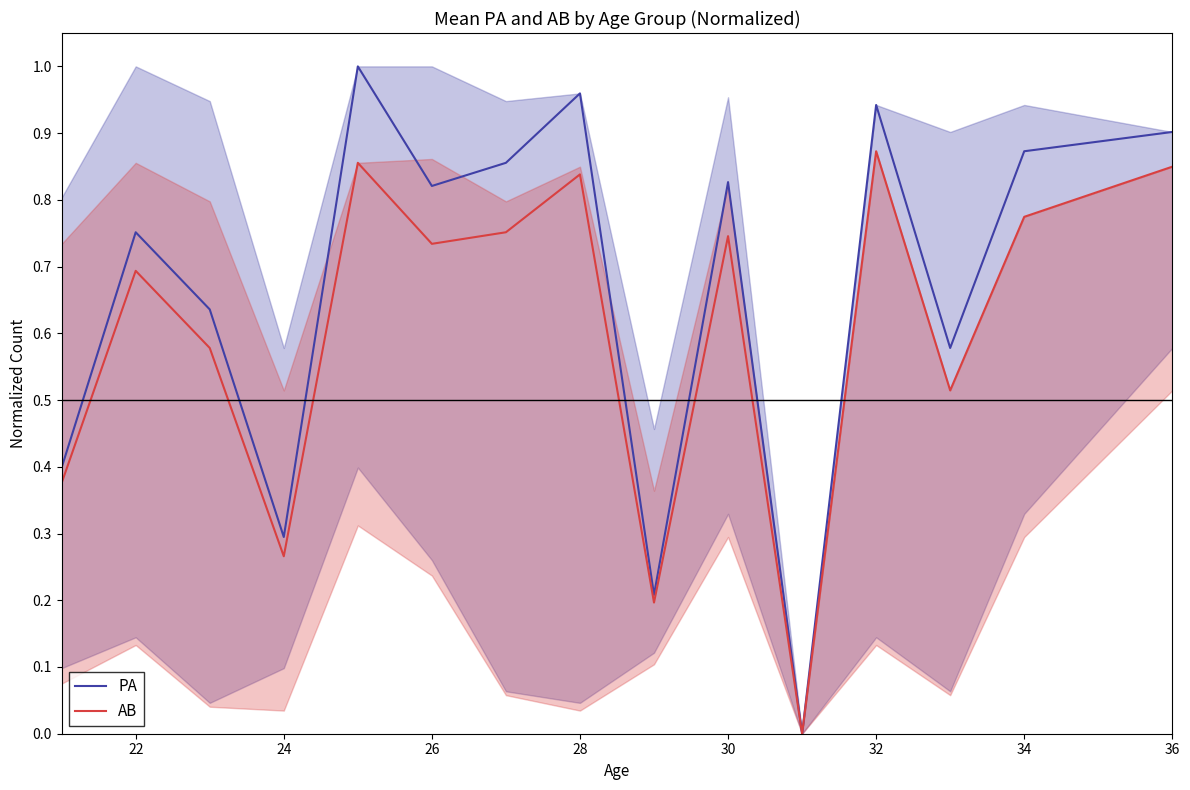

The value of AB at 22 is 0.2. True or false?

False